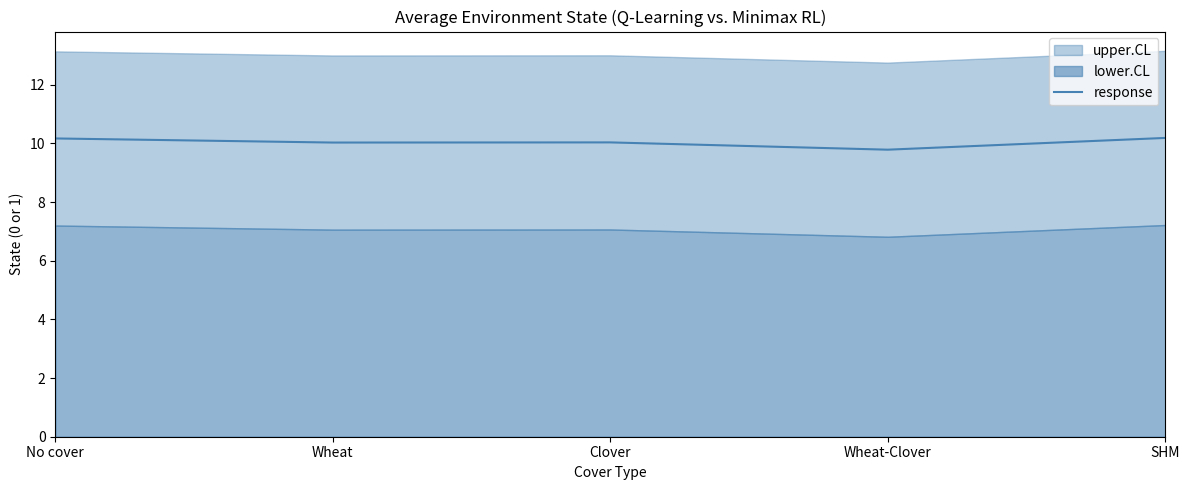

At which label does the data first exceed 10?

No cover